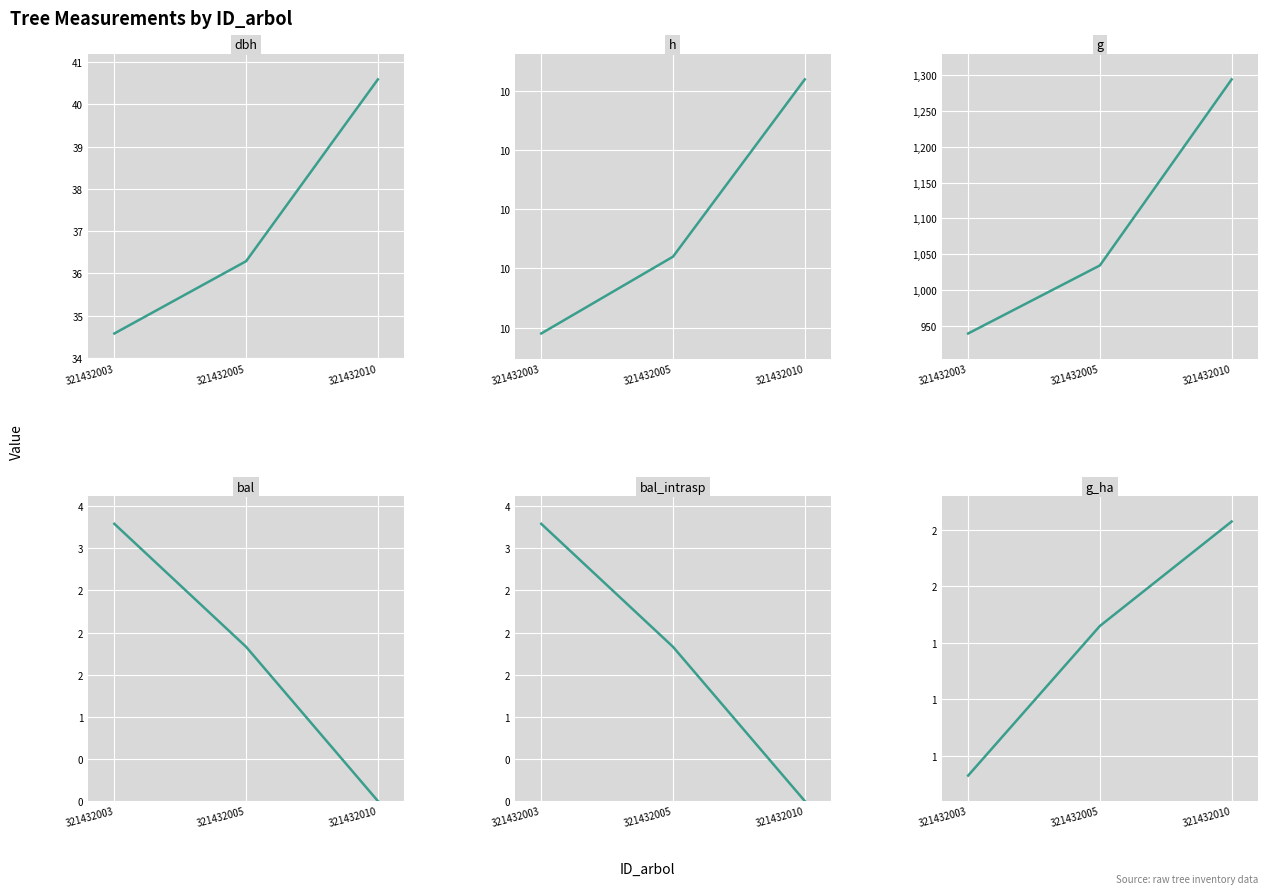

What is the average value of the g series?

1089.2